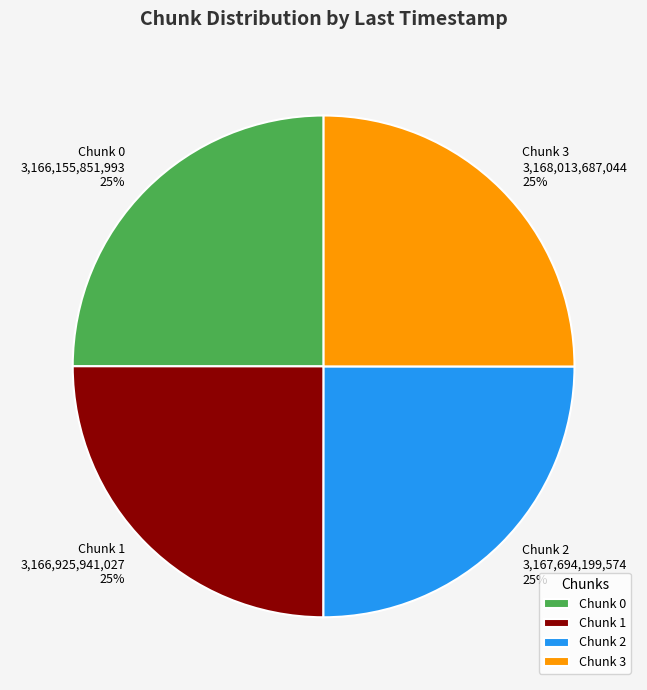

What percentage is the Chunk 0 slice, to the nearest percent?

25%